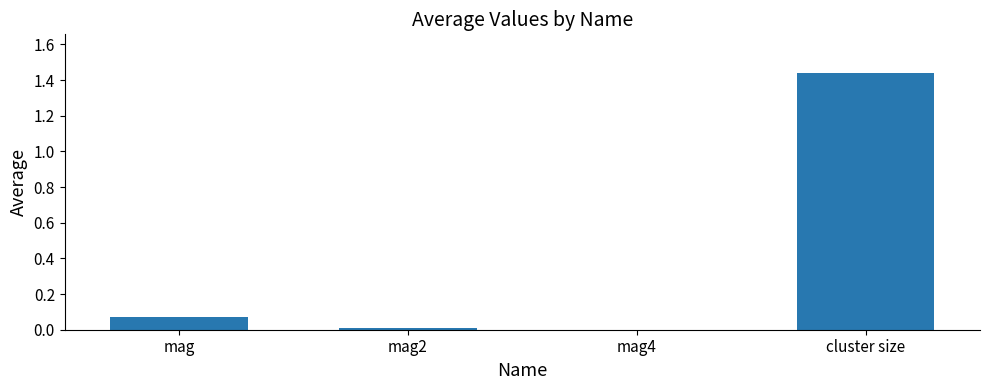

Are the bars horizontal?

No